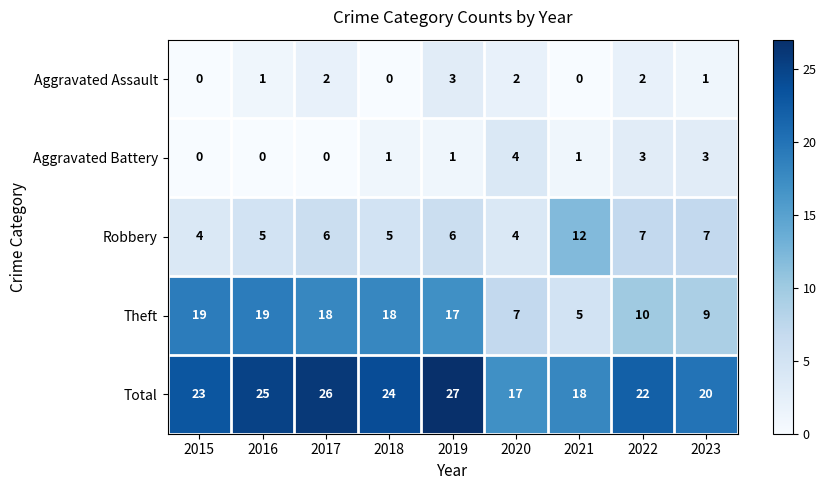

Where is Total nearest to the value 22?

2022